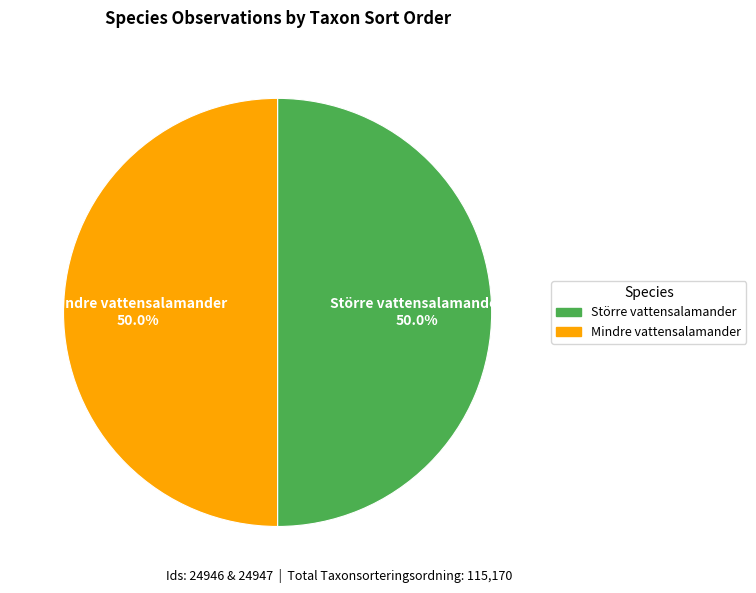

How much of the chart is everything except Större vattensalamander?

50.0%